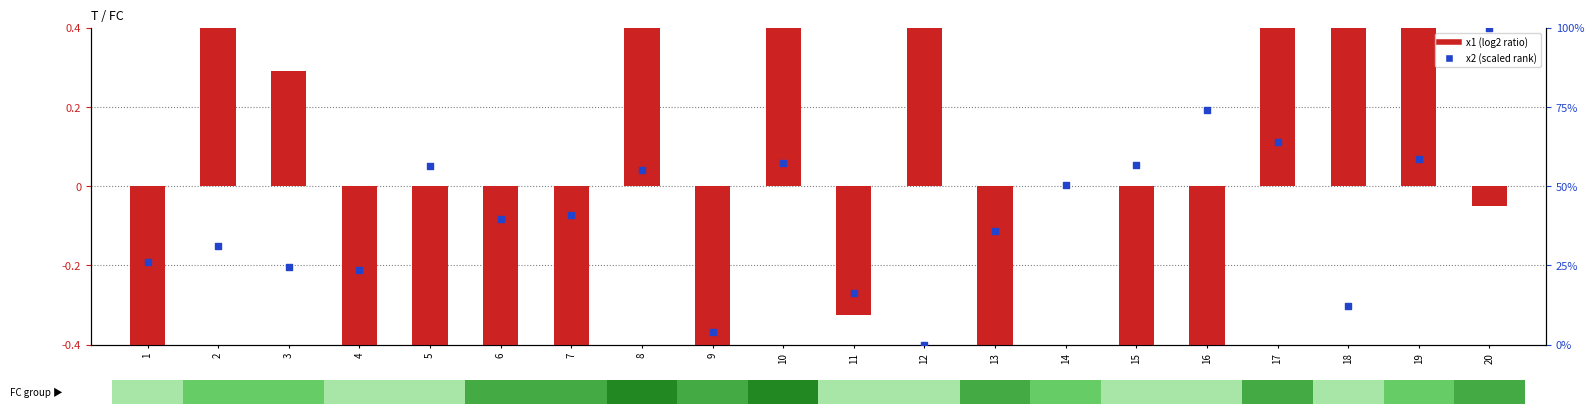

Is the value of x2 (scaled) at 13 greater than the value of x1 (log2 ratio) at 16?

Yes